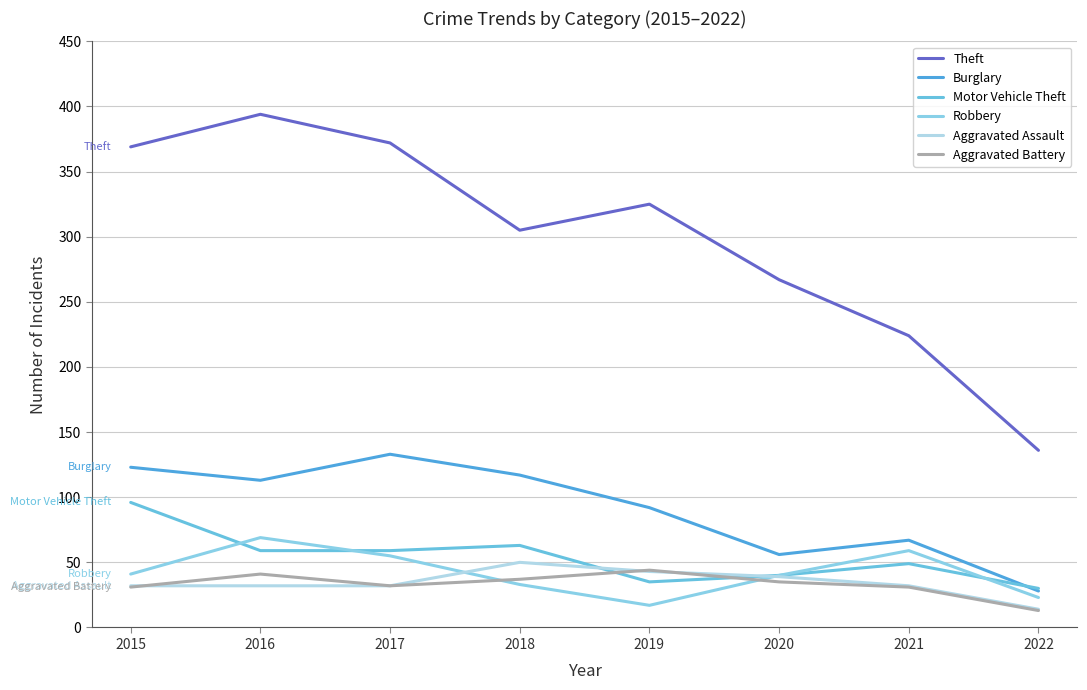

Reading left to right, transcribe all the data shown in this chart.

Theft: 2015=369	2016=394	2017=372	2018=305	2019=325	2020=267	2021=224	2022=136
Burglary: 2015=123	2016=113	2017=133	2018=117	2019=92	2020=56	2021=67	2022=28
Motor Vehicle Theft: 2015=96	2016=59	2017=59	2018=63	2019=35	2020=40	2021=49	2022=30
Robbery: 2015=41	2016=69	2017=55	2018=33	2019=17	2020=40	2021=59	2022=23
Aggravated Assault: 2015=32	2016=32	2017=32	2018=50	2019=43	2020=39	2021=32	2022=14
Aggravated Battery: 2015=31	2016=41	2017=32	2018=37	2019=44	2020=35	2021=31	2022=13